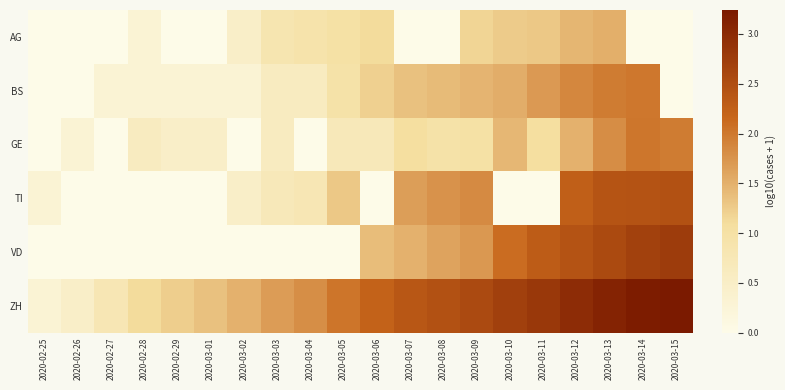

What is the total value across all series at 2020-03-03?

4.4